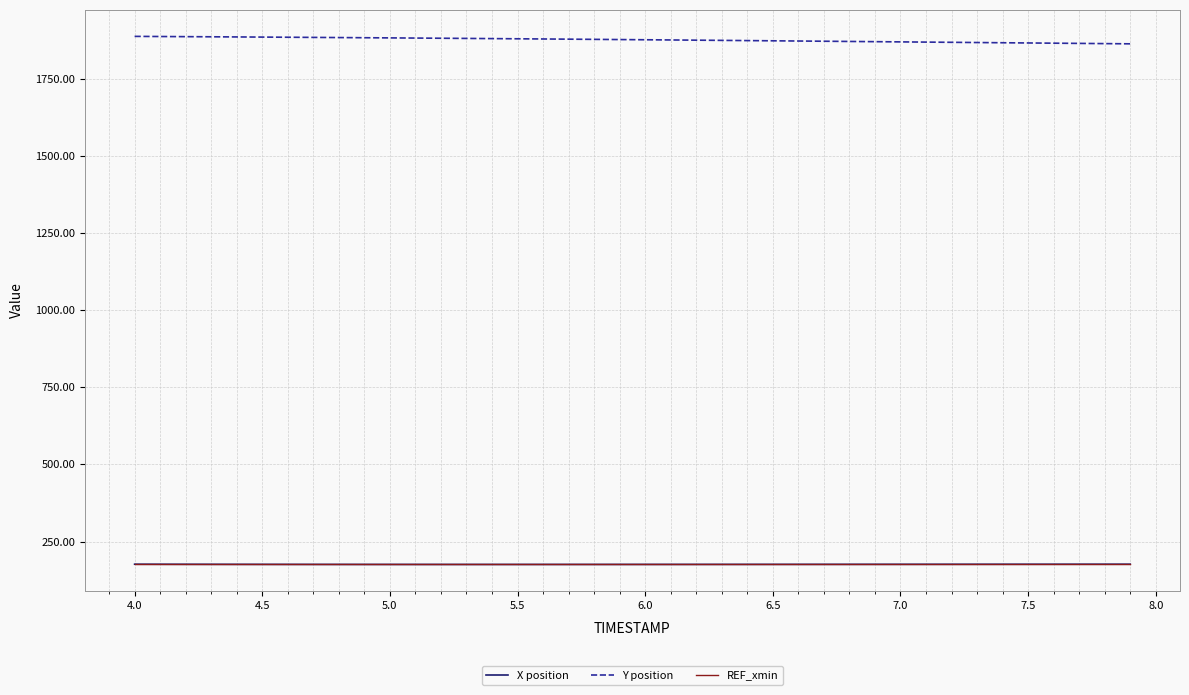

Which series has the largest total across all categories?

Y position